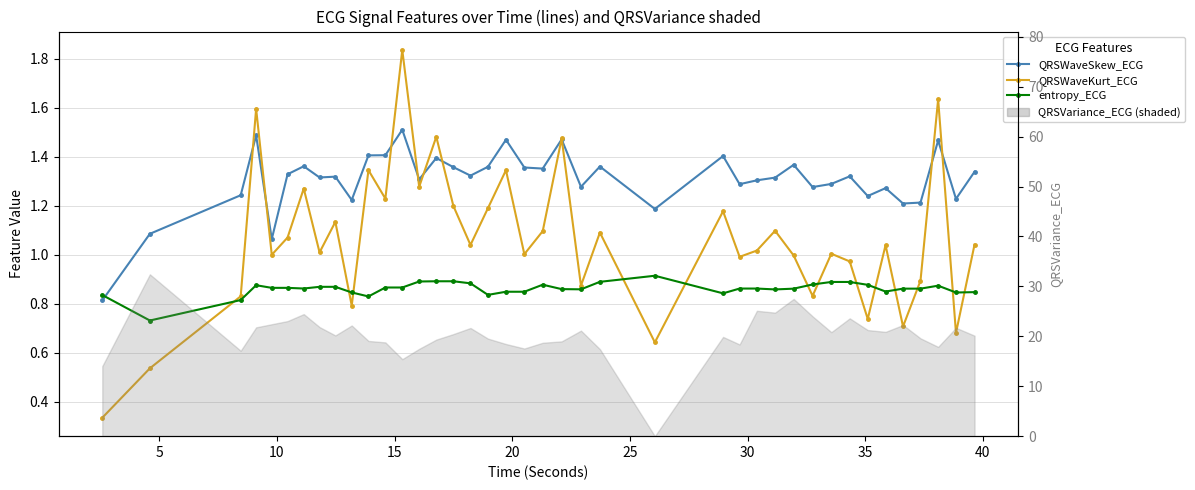

True or false: QRSWaveSkew_ECG and QRSWaveKurt_ECG cross at least once.

True